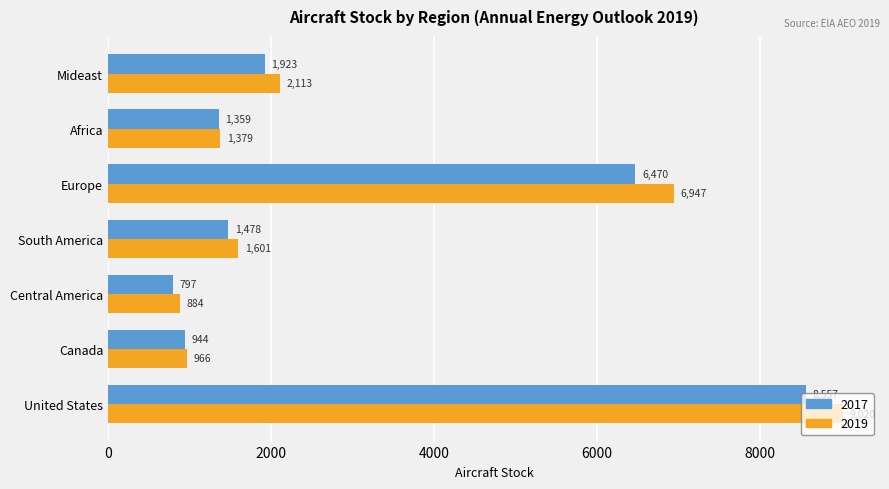

At how many categories does at least one series exceed 5803?

2